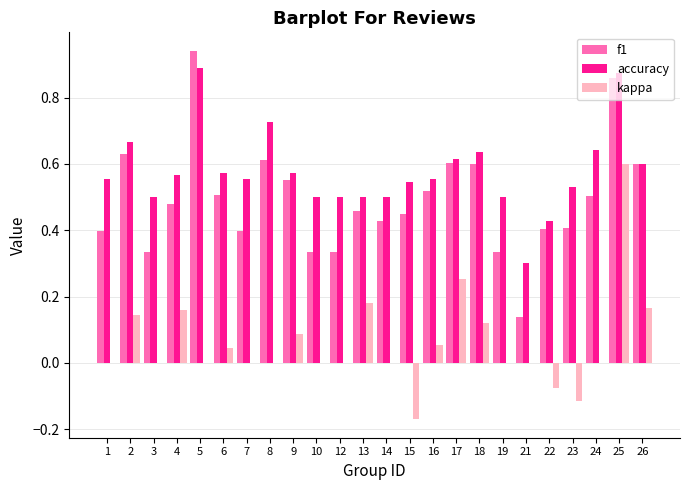

What is the sum of all kappa values?

1.4